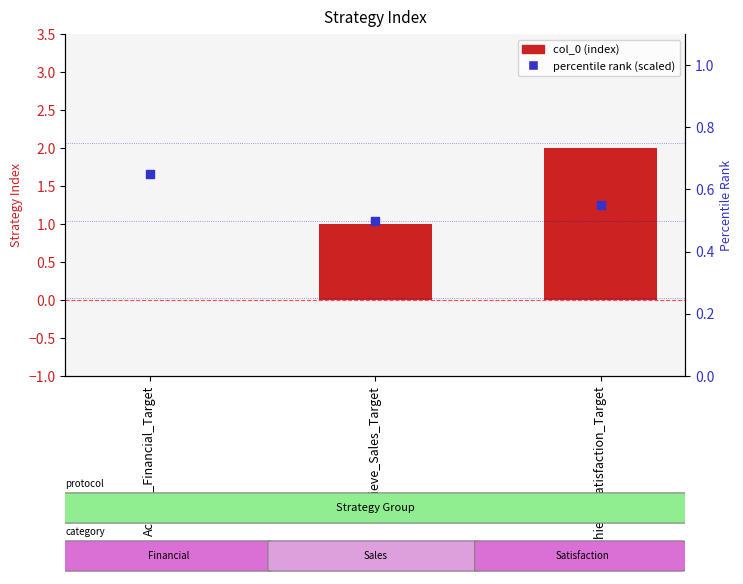

Which series has the largest total across all categories?

col_0 (index)